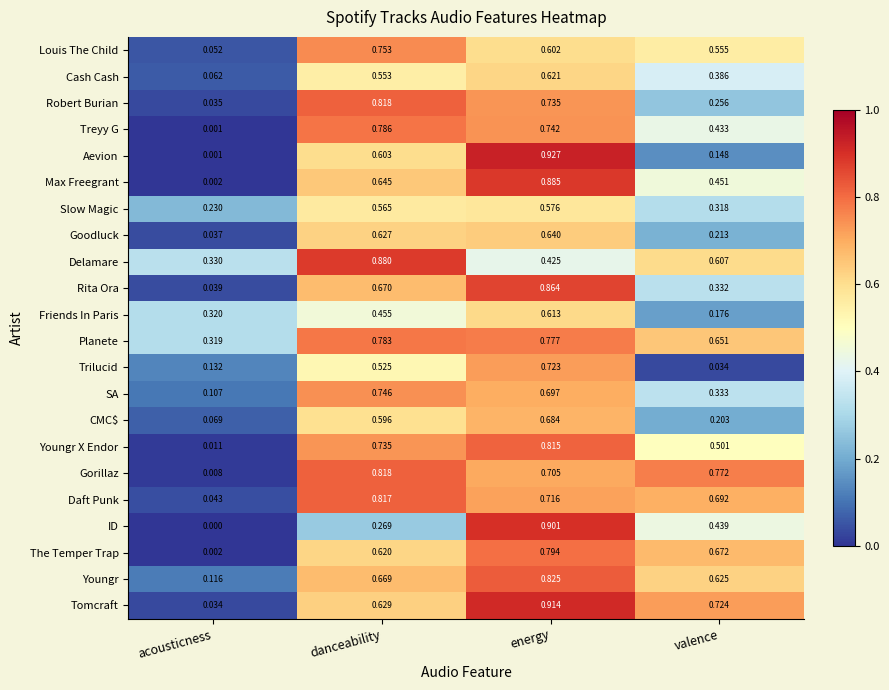

Rank the series at valence from lowest to highest value.

Trilucid, Aevion, Friends In Paris, CMC$, Goodluck, Robert Burian, Slow Magic, Rita Ora, SA, Cash Cash, Treyy G, ID, Max Freegrant, Youngr X Endor, Louis The Child, Delamare, Youngr, Planete, The Temper Trap, Daft Punk, Tomcraft, Gorillaz